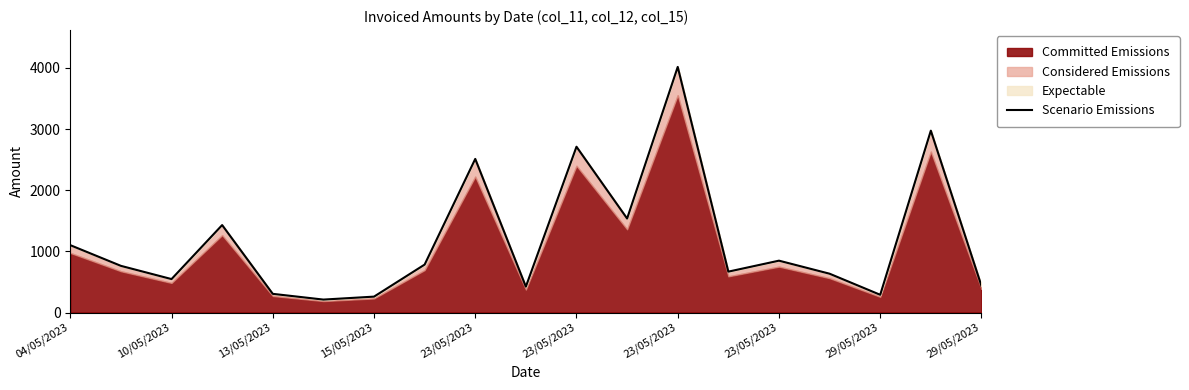

What is the sum of all values?

22443.6